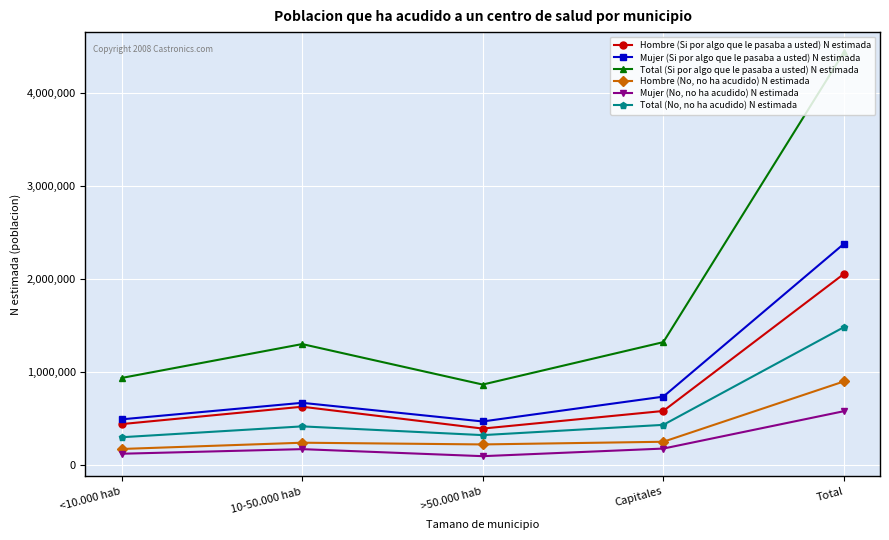

What is the label of the 2nd point from the left?

10-50.000 hab